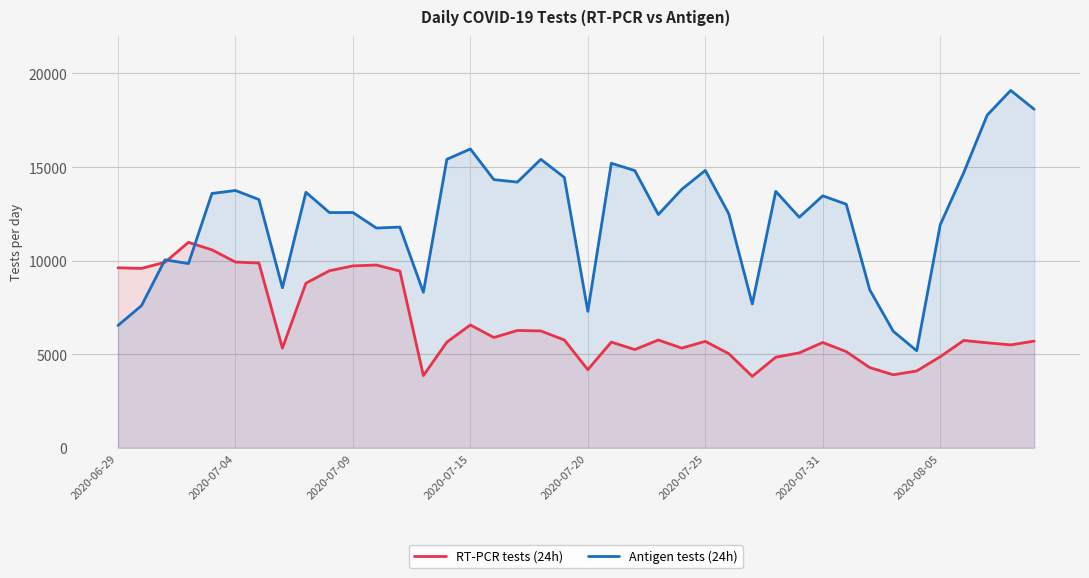

List the series in order of their overall mean, lowest first.

RT-PCR tests (24h), Antigen tests (24h)